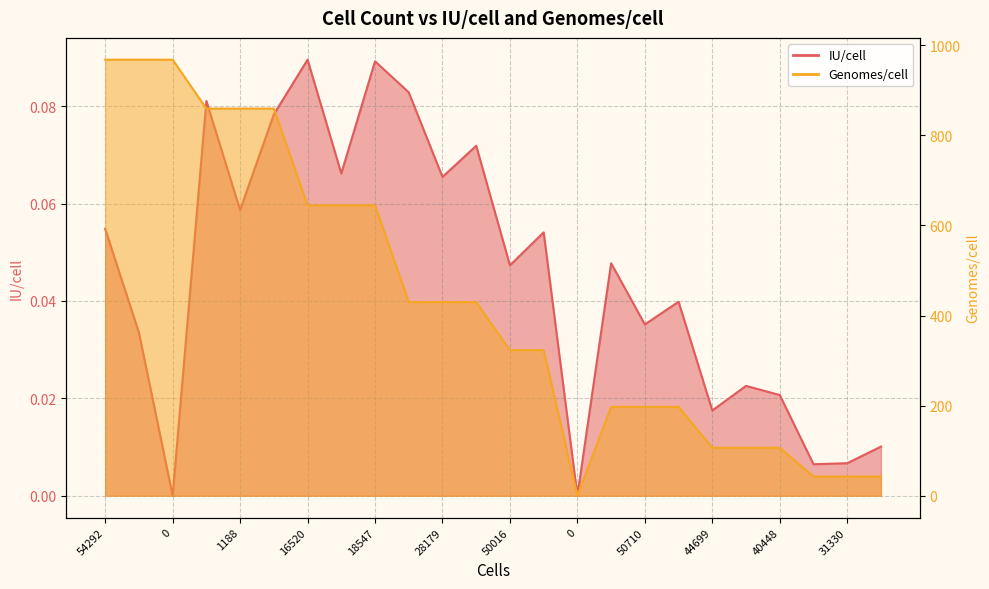

What is the average value of the Genomes/cell series?

433.0